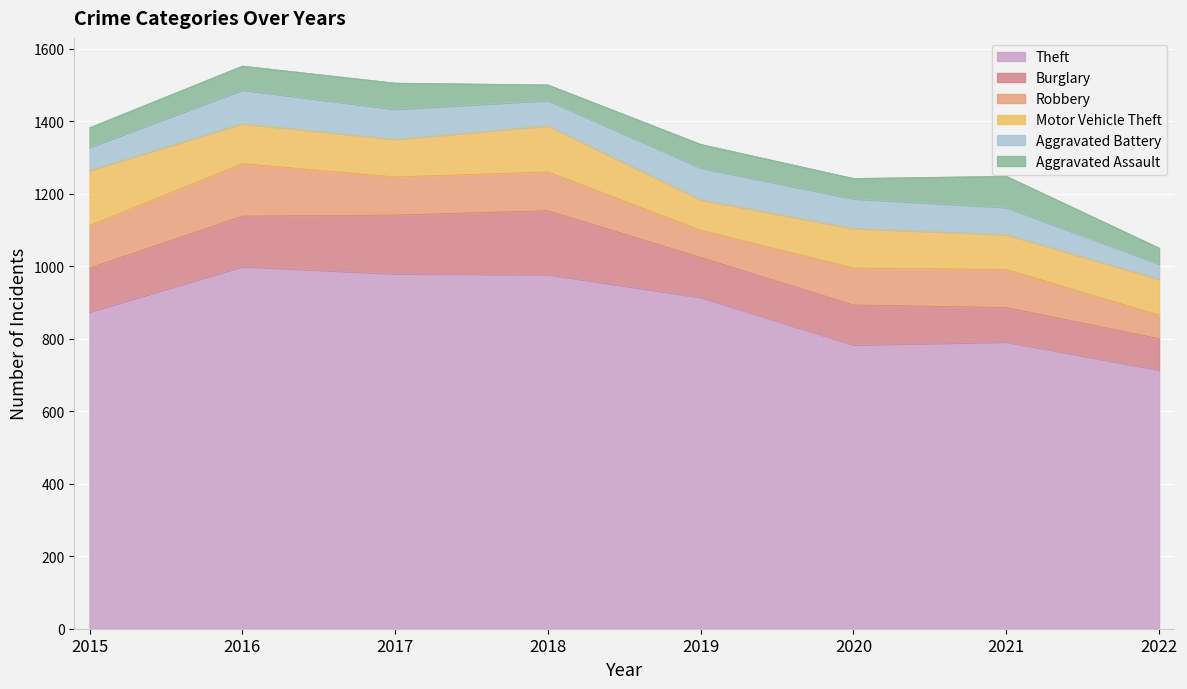

True or false: Aggravated Assault and Burglary cross at least once.

False